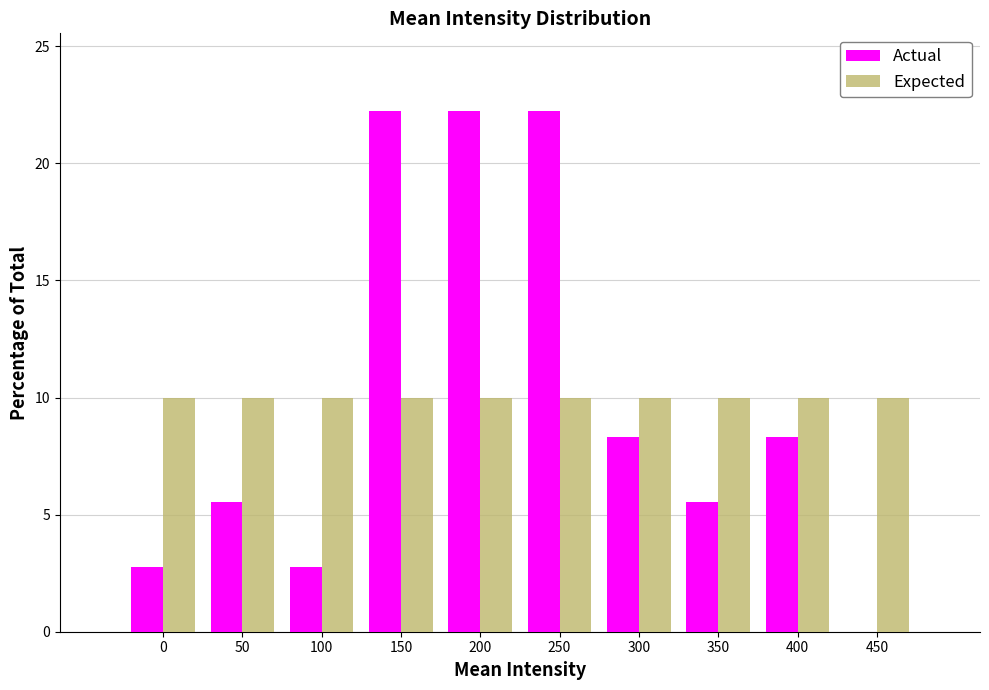

Reading left to right, list all the values displayed in this chart.

Actual: 0=2.8	50=5.6	100=2.8	150=22.2	200=22.2	250=22.2	300=8.3	350=5.6	400=8.3	450=0.0
Expected: 0=10.0	50=10.0	100=10.0	150=10.0	200=10.0	250=10.0	300=10.0	350=10.0	400=10.0	450=10.0